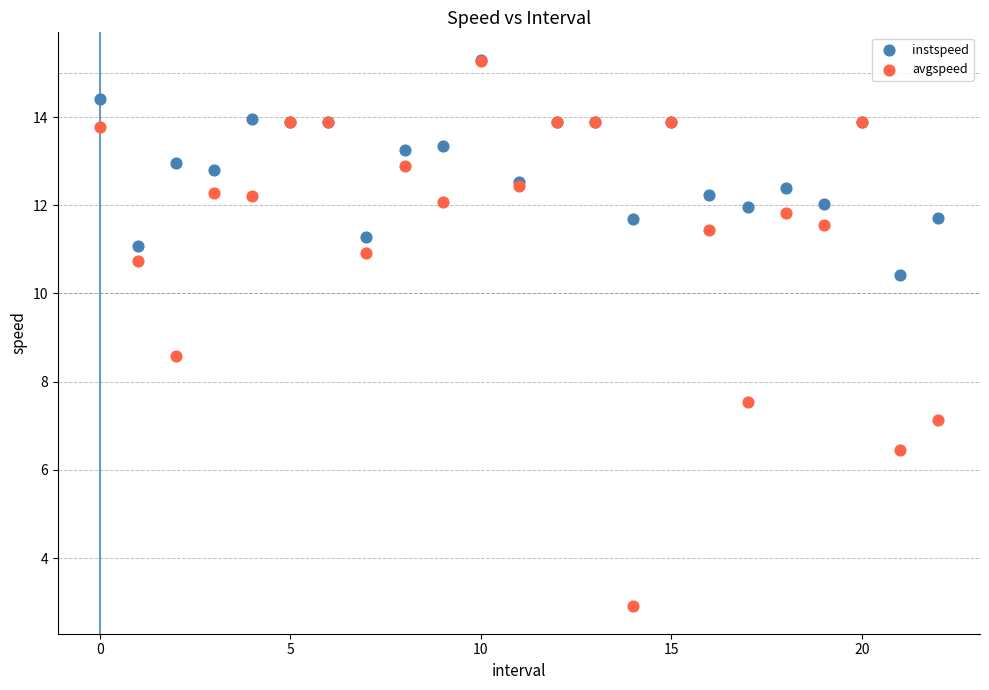

Which series has the largest Y range (max minus min)?

avgspeed